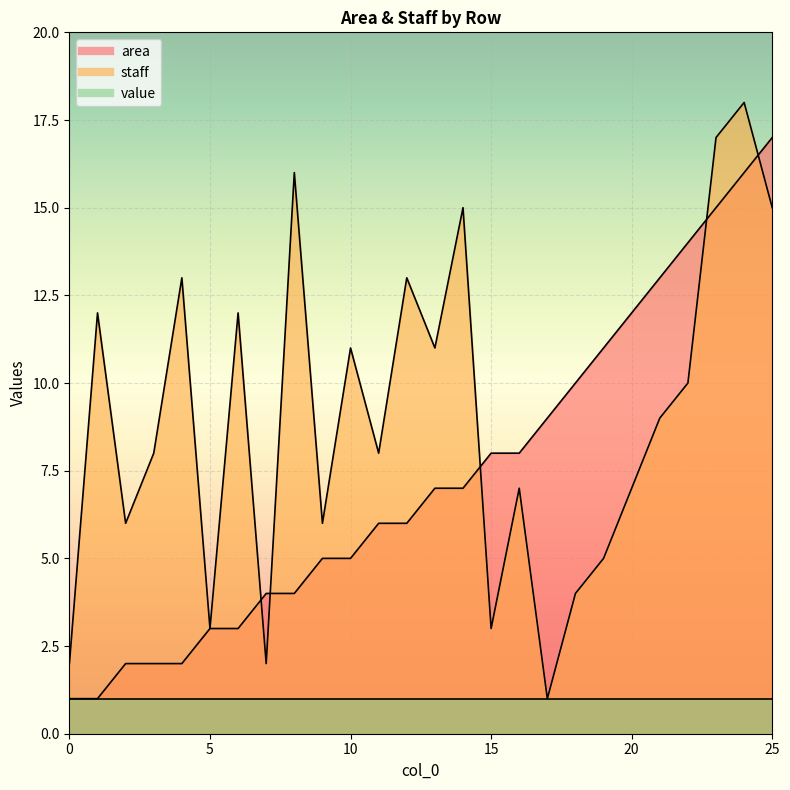

What is the difference between the second highest and second lowest values in the staff series?

15